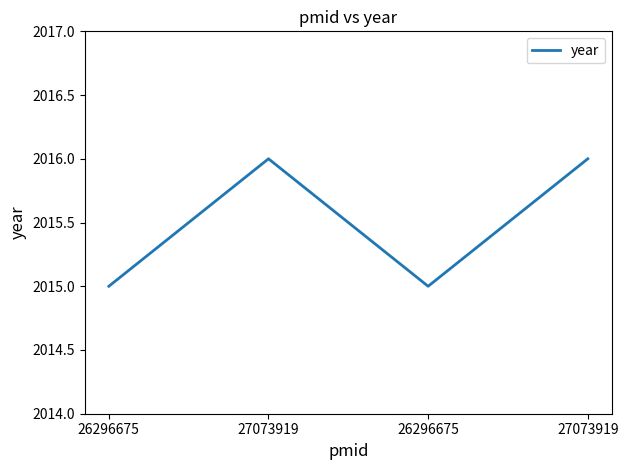

Reading left to right, list all the values displayed in this chart.

26296675=2015	27073919=2016	26296675=2015	27073919=2016